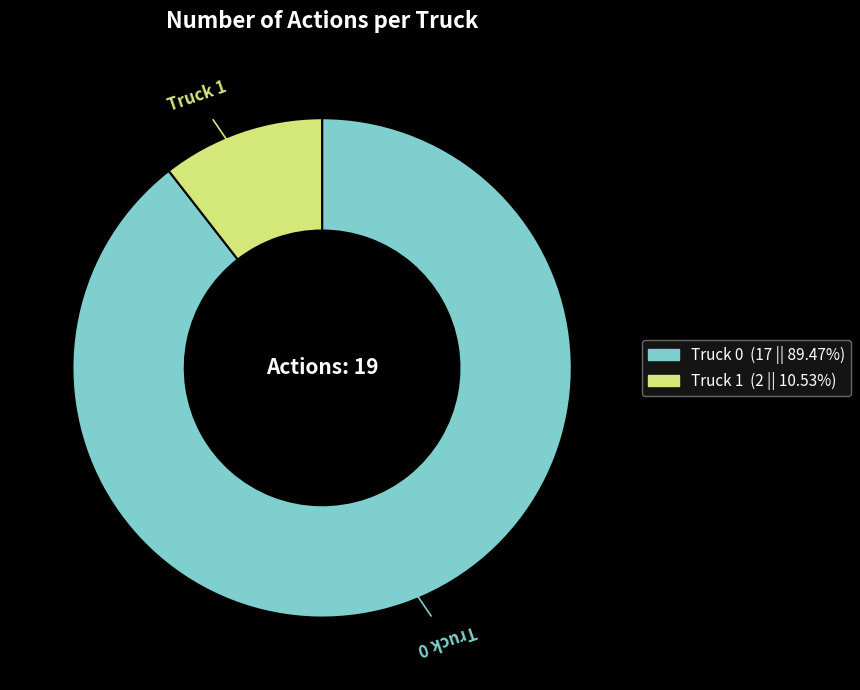

Is the sum of Truck 1 (2 || 10.53%) and Truck 0 (17 || 89.47%) greater than half?

Yes